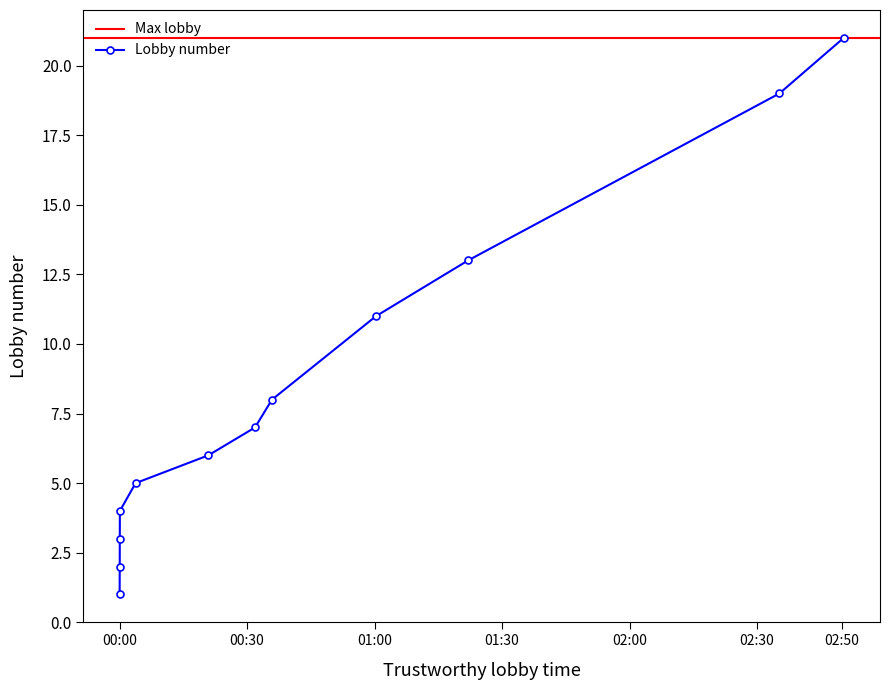

Between 02:35:16 and 01:21:59, which is larger?

02:35:16